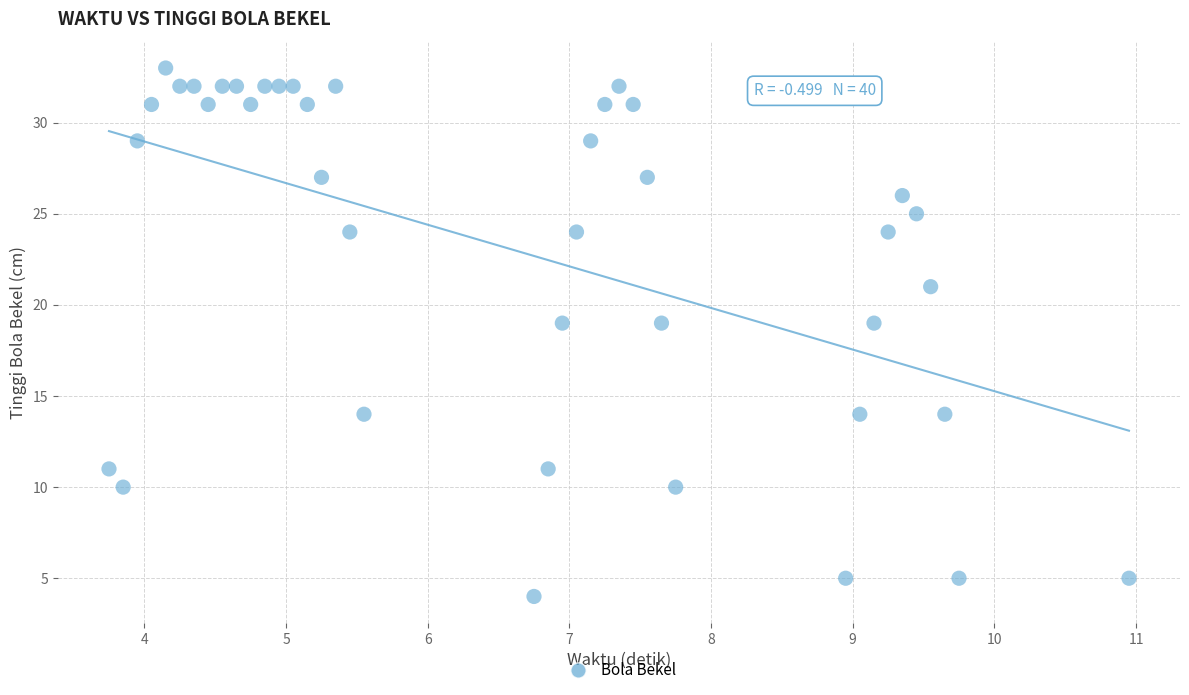

What is the range of Y values (max minus min)?

29